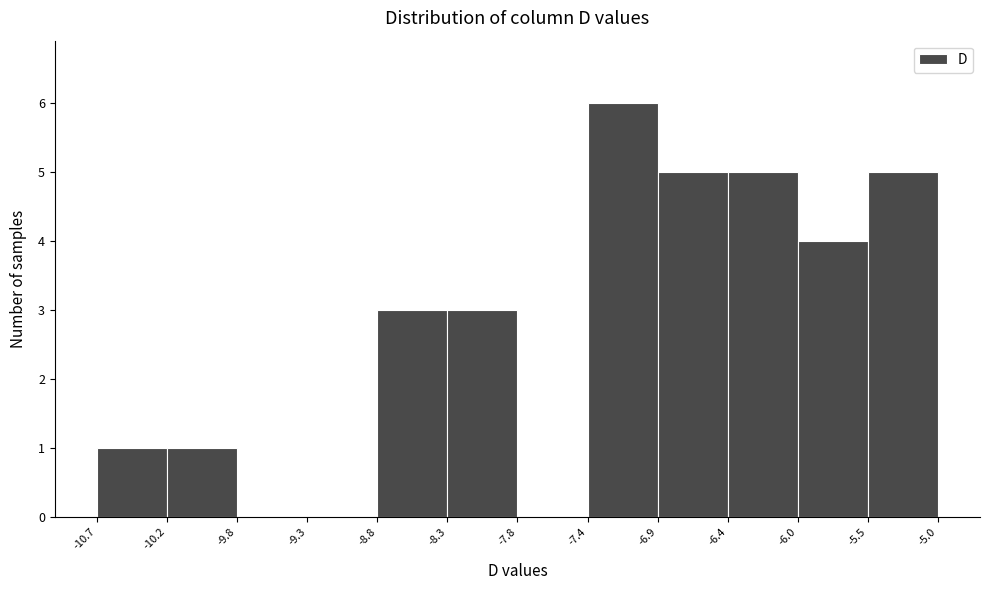

Reading left to right, transcribe this chart: for each bar, give the range it covers on the x-axis and its height. The values are not printed on the chart, so give them approximately, as read against the axis.

-10.7 to -10.2: 1
-10.2 to -9.8: 1
-9.8 to -9.3: 0
-9.3 to -8.8: 0
-8.8 to -8.3: 3
-8.3 to -7.8: 3
-7.8 to -7.4: 0
-7.4 to -6.9: 6
-6.9 to -6.4: 5
-6.4 to -6.0: 5
-6.0 to -5.5: 4
-5.5 to -5.0: 5